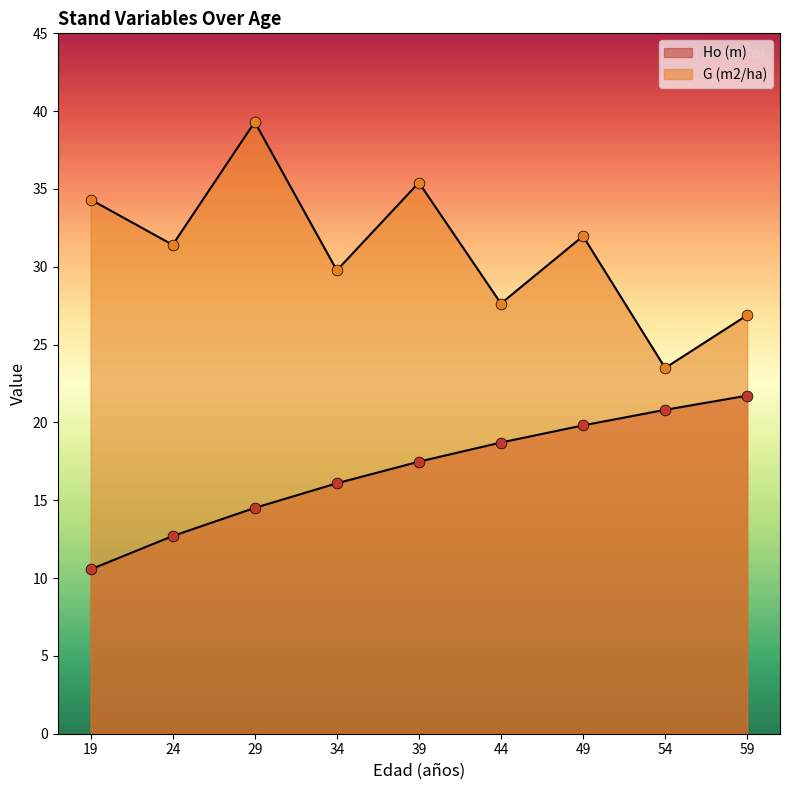

Is the value of Ho (m) at 59 greater than the value of G (m2/ha) at 59?

No